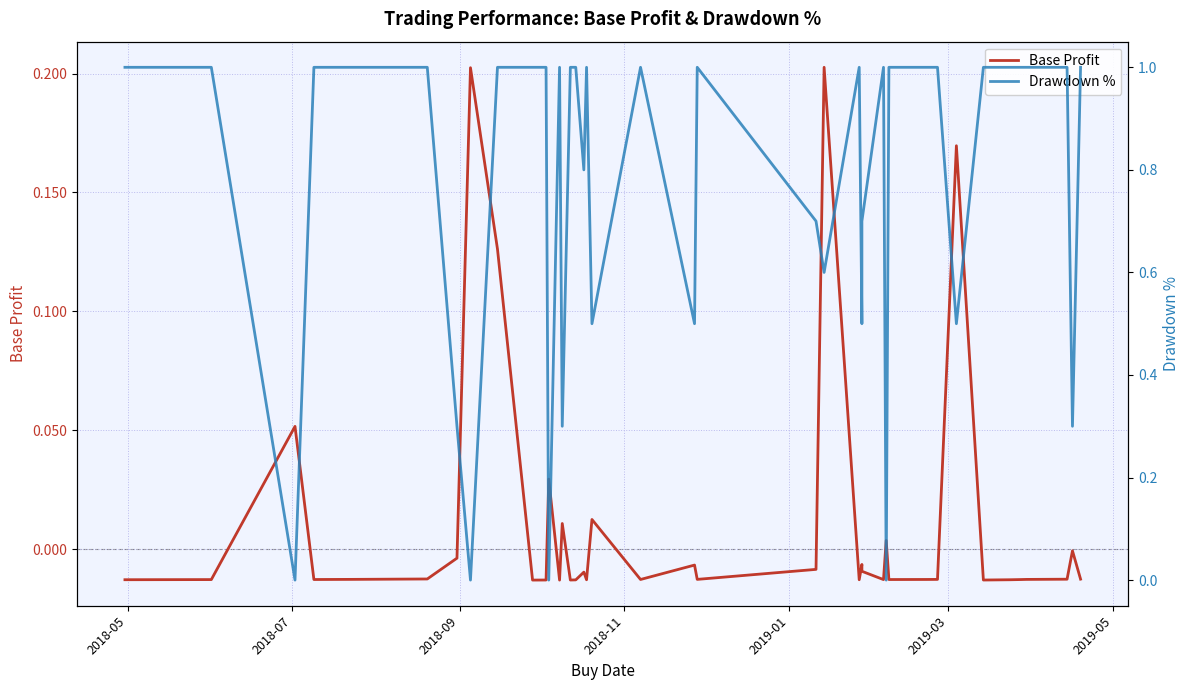

How many values in the Base Profit series are below 0?

31